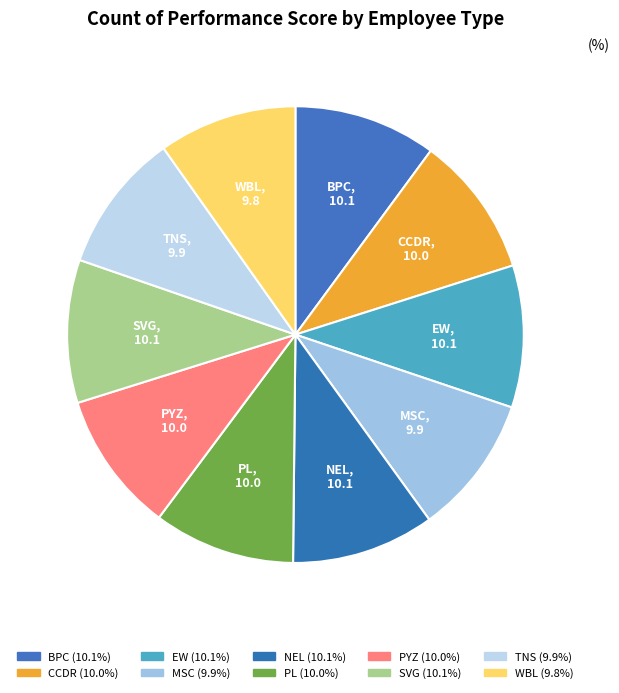

Is it true that SVG is 3% of the pie?

False